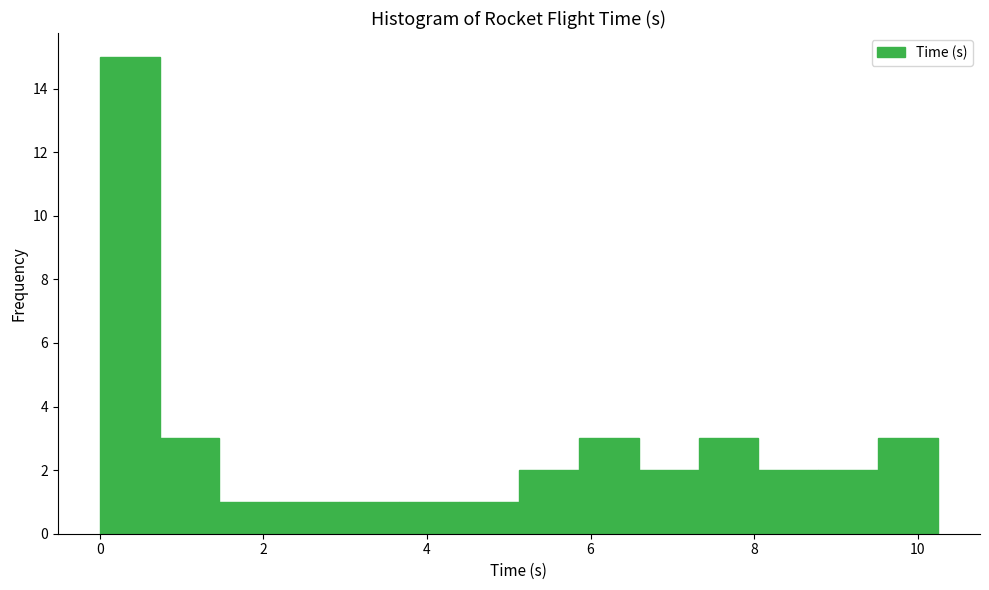

Read against the x-axis, roughly where is the centre of the tallest bar?

0.4